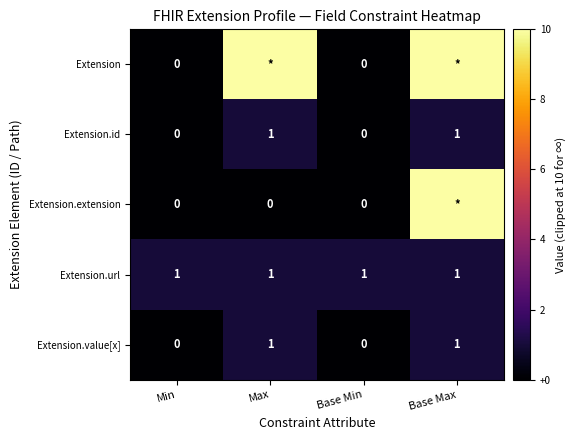

What is the difference between the maximum and minimum values in the Extension.value[x] series?

1